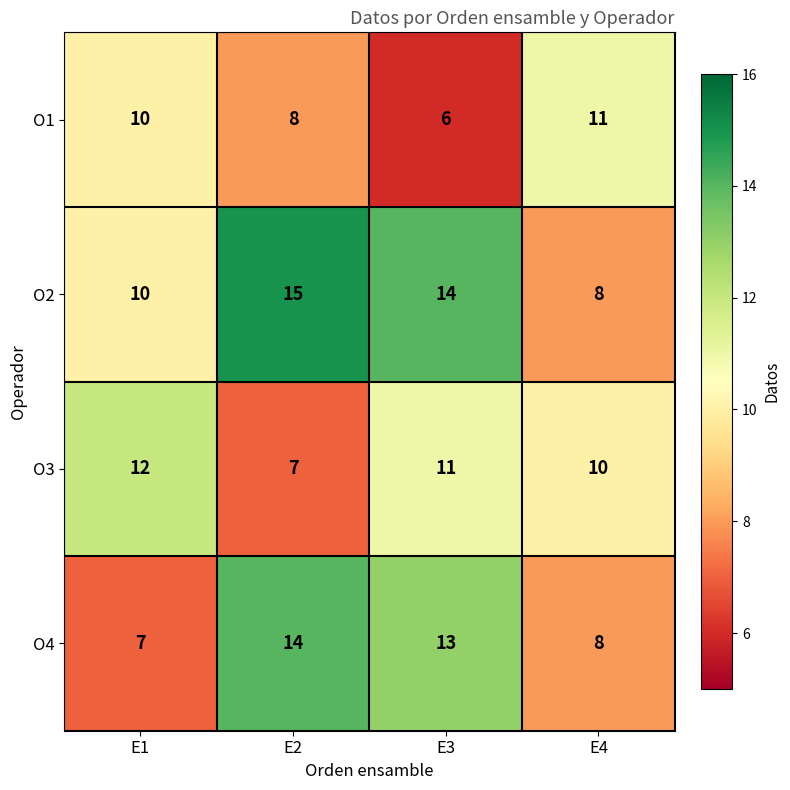

Which series changed the most between E3 and E4?

O2